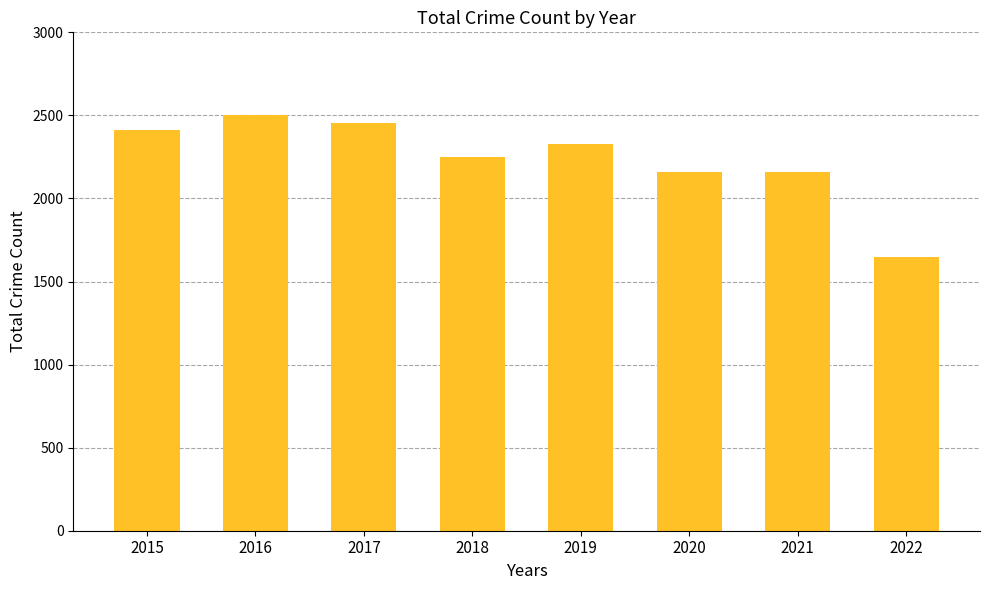

Count the number of data series in this chart.

1